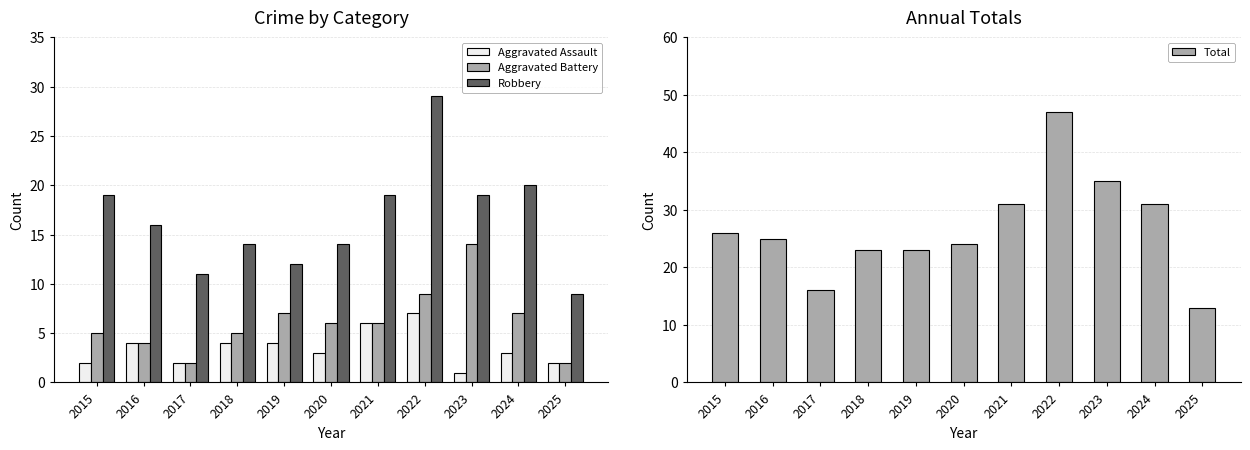

The Aggravated Battery series shows 7 at 2019. True or false?

True